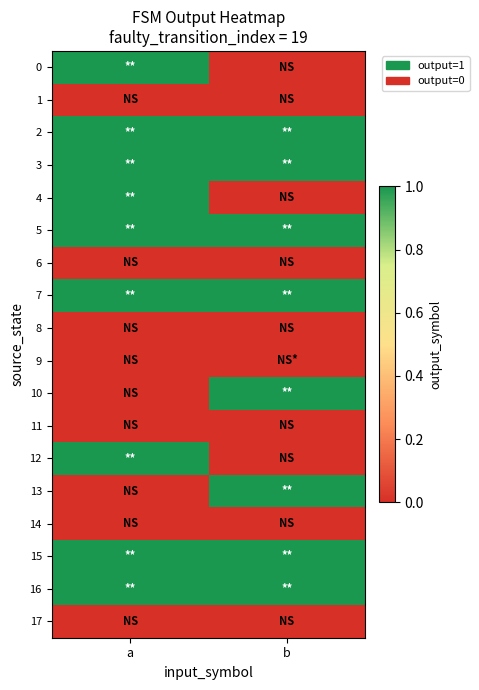

What is the total value across all series at b?

8